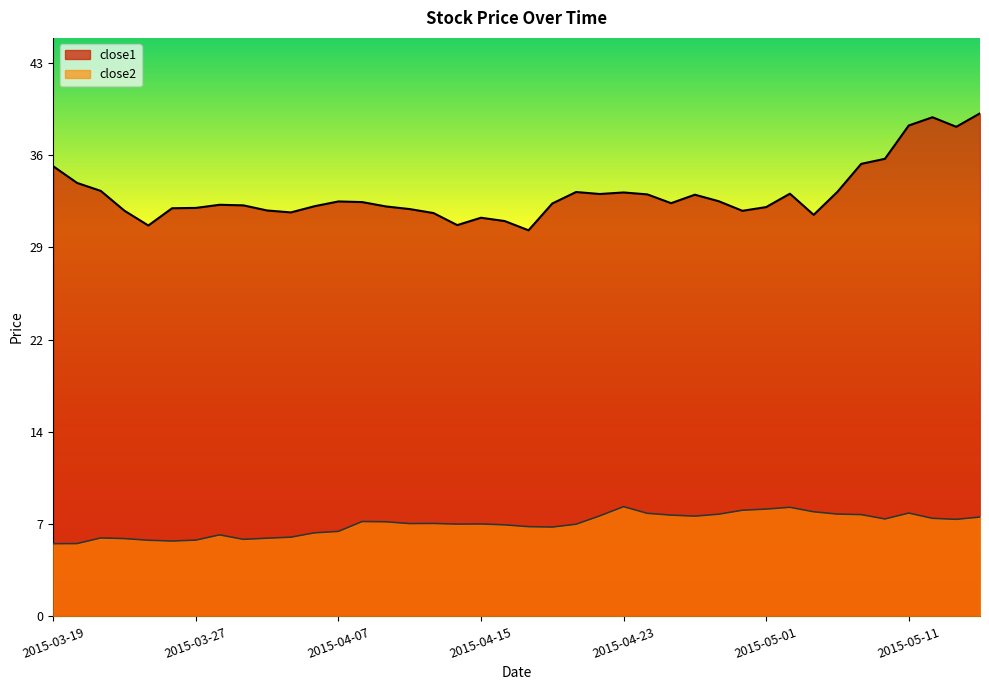

Reading right to left, what are all the values shown in this chart?

close1: 39.2	38.2	38.9	38.3	35.7	35.3	33.1	31.3	33.0	31.9	31.6	32.4	32.9	32.2	32.9	33.1	32.9	33.1	32.2	30.1	30.8	31.1	30.5	31.4	31.8	32.0	32.3	32.4	32.0	31.5	31.6	32.0	32.1	31.9	31.8	30.5	31.6	33.2	33.8	35.1
close2: 7.7	7.6	7.6	8.1	7.6	7.9	8.0	8.2	8.5	8.4	8.3	8.0	7.8	7.9	8.0	8.6	7.8	7.2	7.0	7.0	7.1	7.2	7.2	7.2	7.2	7.4	7.4	6.6	6.5	6.2	6.1	6.0	6.4	5.9	5.9	5.9	6.1	6.1	5.7	5.7